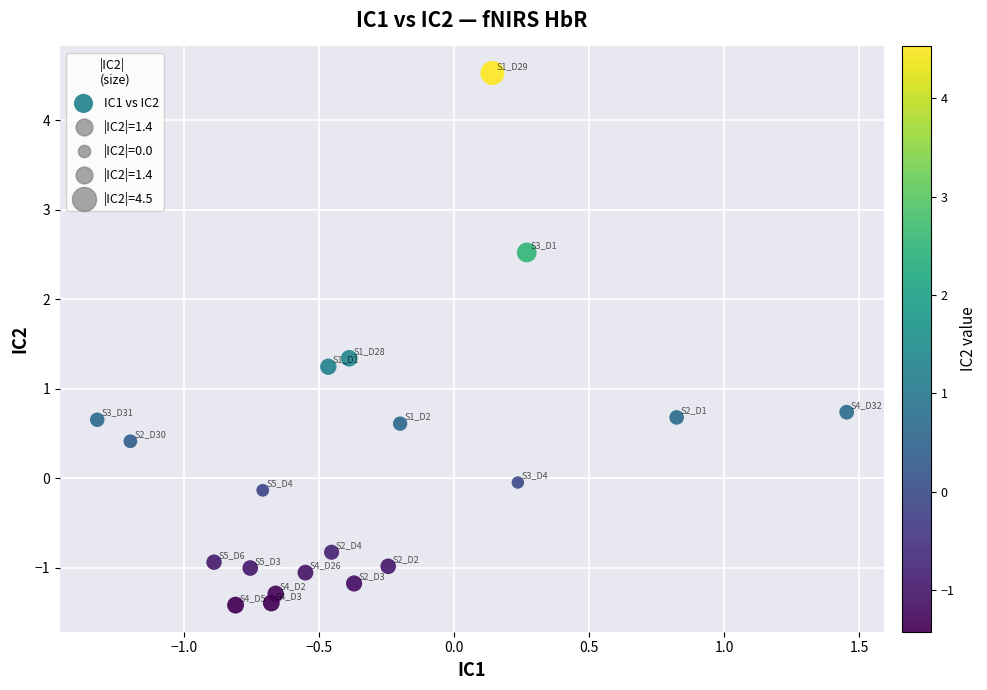

What is the range of Y values (max minus min)?

5.9